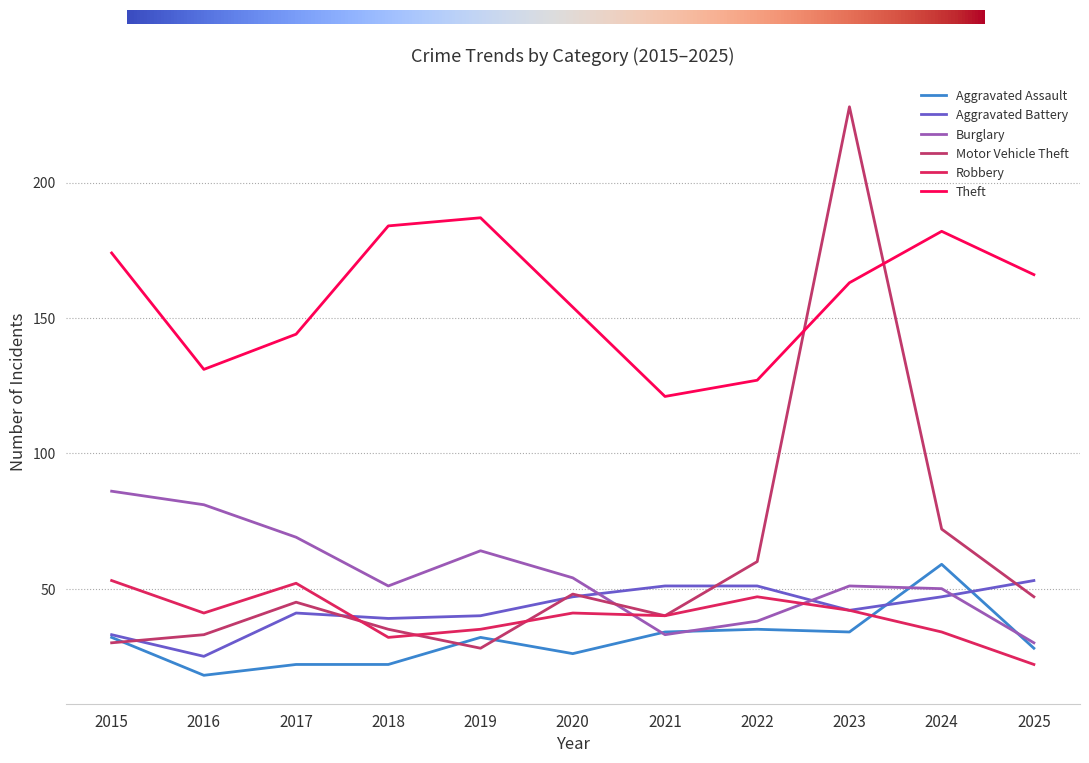

What is the total value across all series at 2019?

386